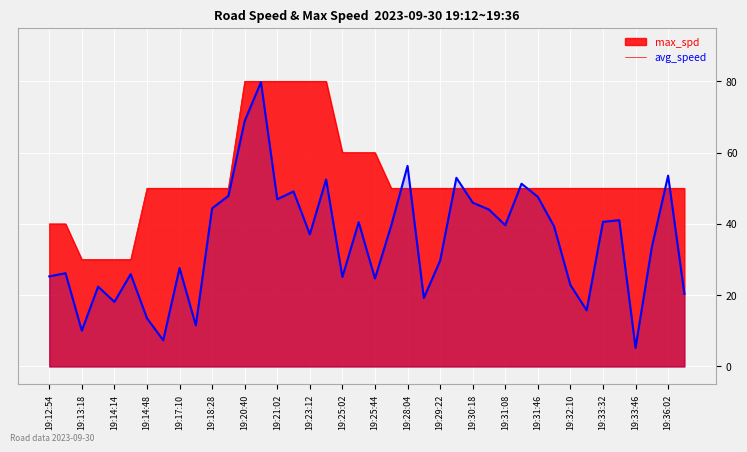

Reading right to left, what are all the values shown in this chart?

avg_speed: 19:36:10=20.4	19:36:02=53.5	19:35:42=33.5	19:33:46=5.2	19:33:40=41.0	19:33:32=40.6	19:32:58=15.7	19:32:10=22.8	19:32:02=39.3	19:31:46=47.6	19:31:28=51.3	19:31:08=39.6	19:30:38=44.0	19:30:18=46.0	19:30:12=52.9	19:29:22=29.7	19:28:40=19.2	19:28:04=56.3	19:27:44=39.5	19:25:44=24.7	19:25:30=40.5	19:25:02=25.1	19:23:48=52.5	19:23:12=37.1	19:22:14=49.1	19:21:02=46.9	19:20:52=79.8	19:20:40=68.9	19:19:22=47.8	19:18:28=44.4	19:17:28=11.5	19:17:10=27.6	19:15:42=7.3	19:14:48=13.5	19:14:31=25.9	19:14:14=18.1	19:13:50=22.4	19:13:18=10.0	19:12:58=26.2	19:12:54=25.3
max_spd: 19:36:10=50.0	19:36:02=50.0	19:35:42=50.0	19:33:46=50.0	19:33:40=50.0	19:33:32=50.0	19:32:58=50.0	19:32:10=50.0	19:32:02=50.0	19:31:46=50.0	19:31:28=50.0	19:31:08=50.0	19:30:38=50.0	19:30:18=50.0	19:30:12=50.0	19:29:22=50.0	19:28:40=50.0	19:28:04=50.0	19:27:44=50.0	19:25:44=60.0	19:25:30=60.0	19:25:02=60.0	19:23:48=80.0	19:23:12=80.0	19:22:14=80.0	19:21:02=80.0	19:20:52=80.0	19:20:40=80.0	19:19:22=50.0	19:18:28=50.0	19:17:28=50.0	19:17:10=50.0	19:15:42=50.0	19:14:48=50.0	19:14:31=30.0	19:14:14=30.0	19:13:50=30.0	19:13:18=30.0	19:12:58=40.0	19:12:54=40.0